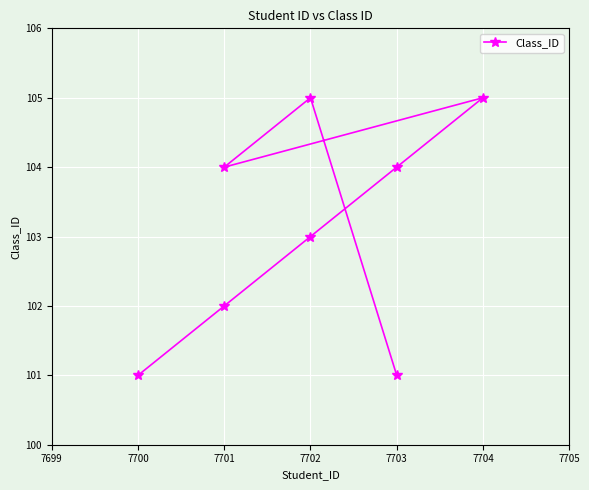

Reading left to right, transcribe all the data shown in this chart.

101	102	103	104	105	104	105	101